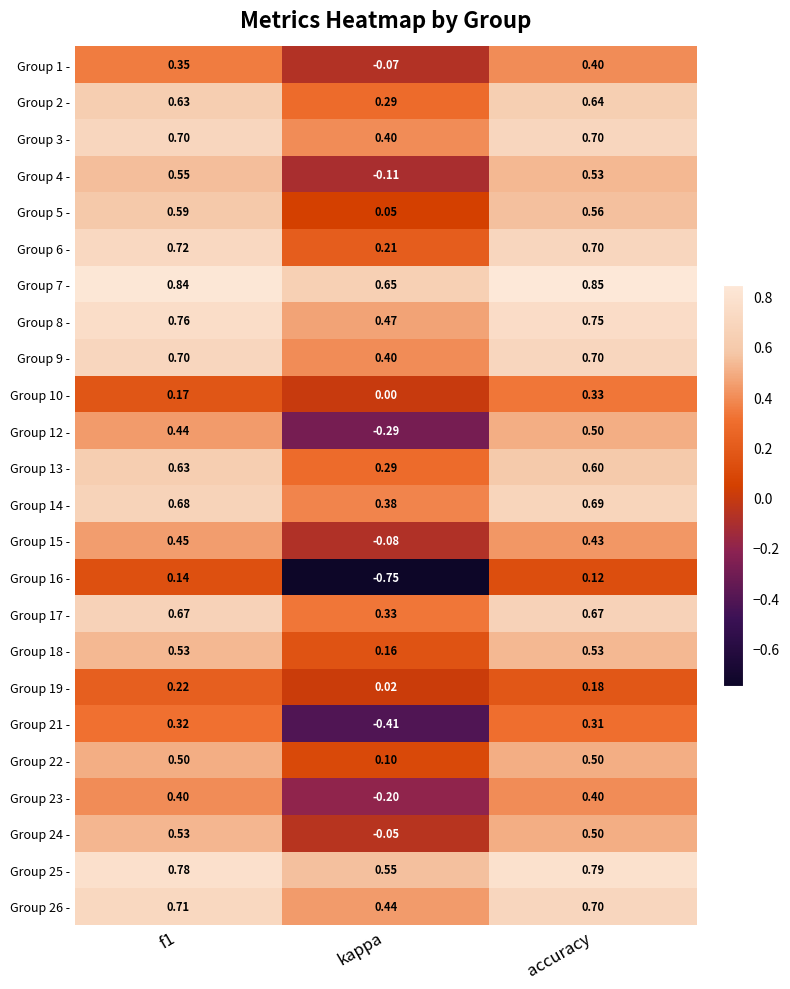

At which category is the sum across all series the highest?

accuracy